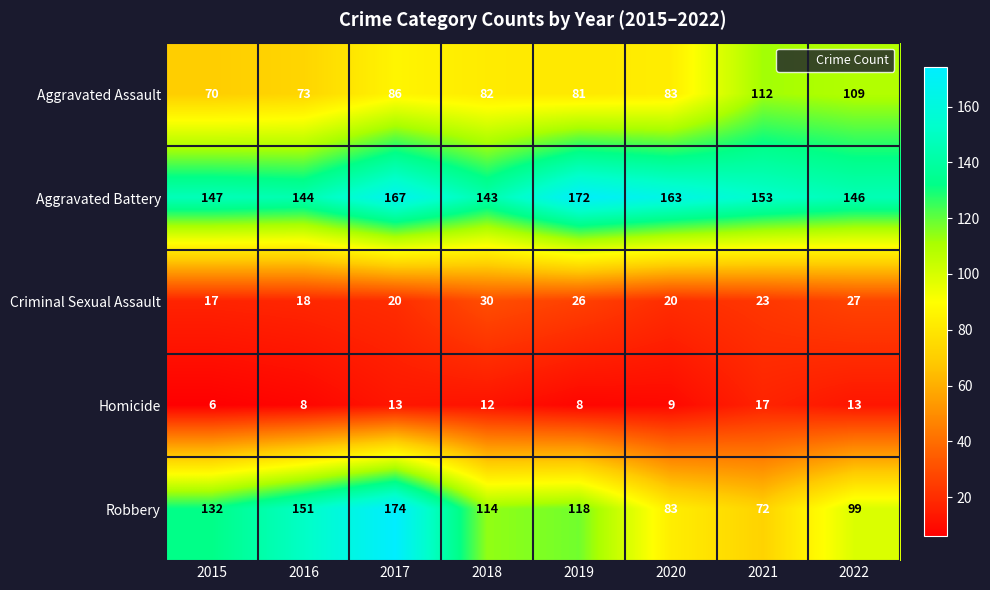

Is it true that Aggravated Battery equals 42 at 2017?

False